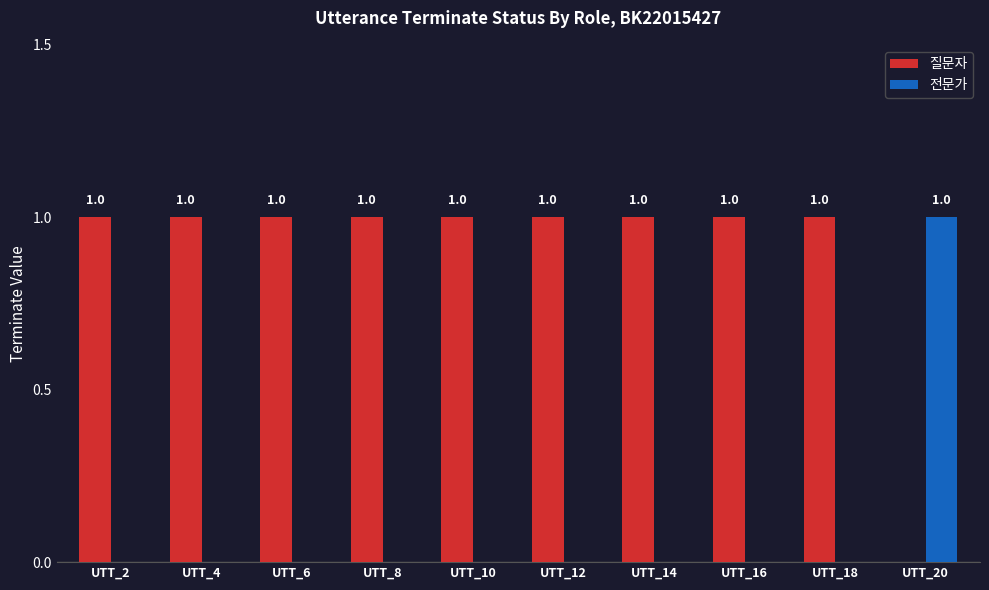

The value of 질문자 at UTT_16 is 1. True or false?

True